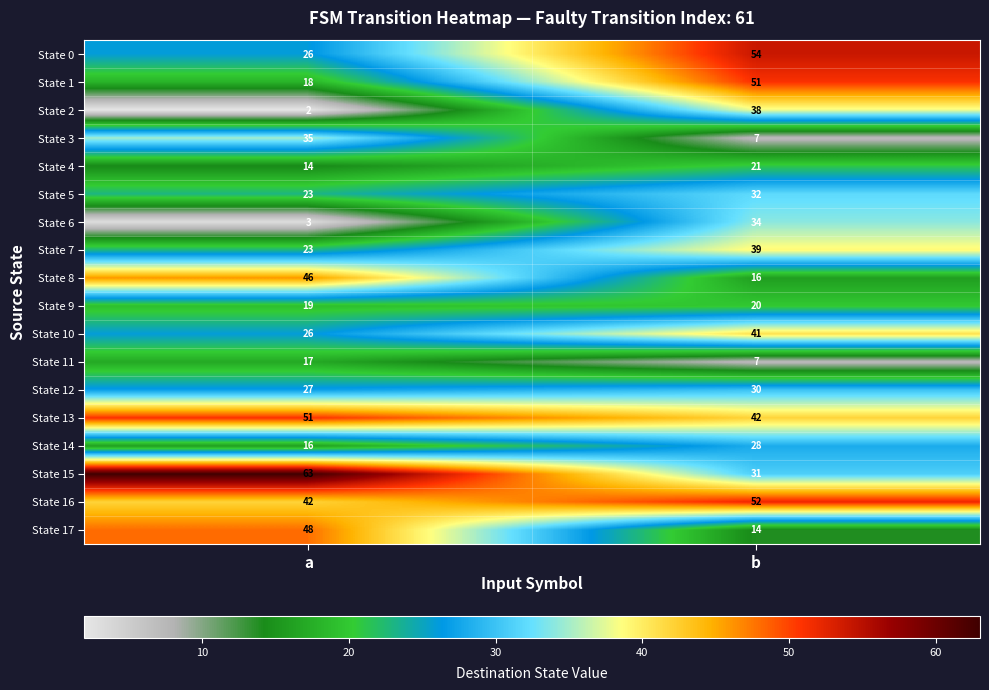

What is the average value of the State 16 series?

47